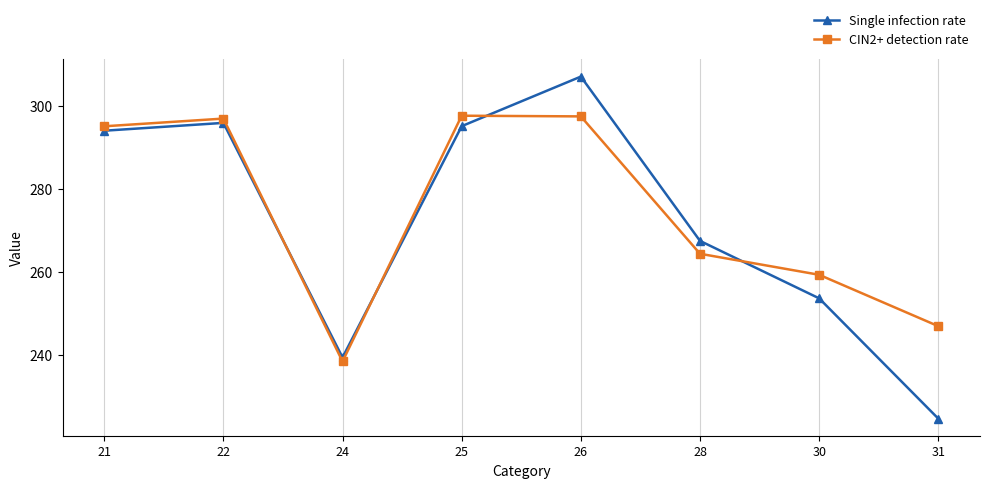

What is the total value across all series at 26?

604.6